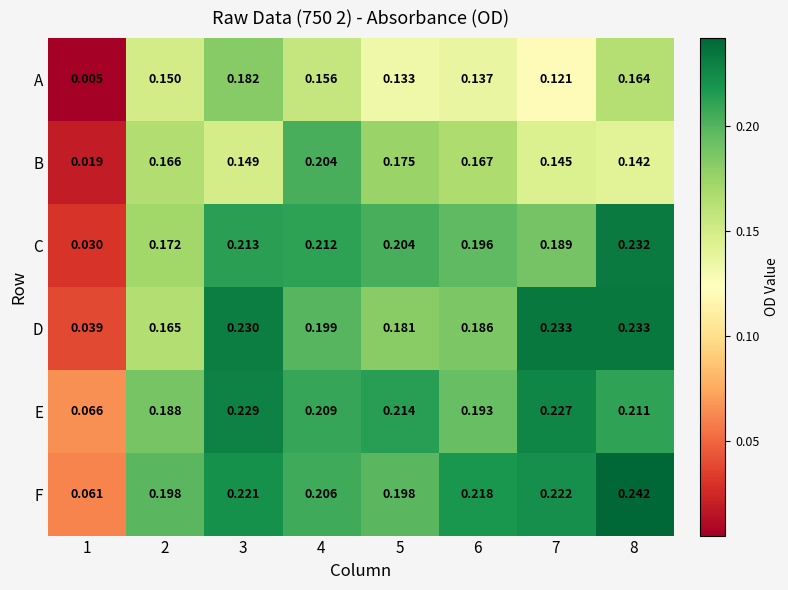

Is the value of C at 2 greater than the value of B at 3?

Yes